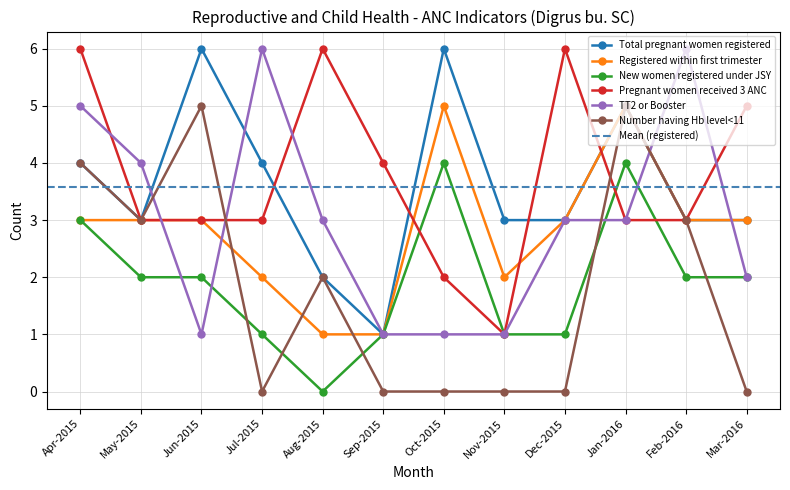

Which series has the widest spread of values?

Total pregnant women registered